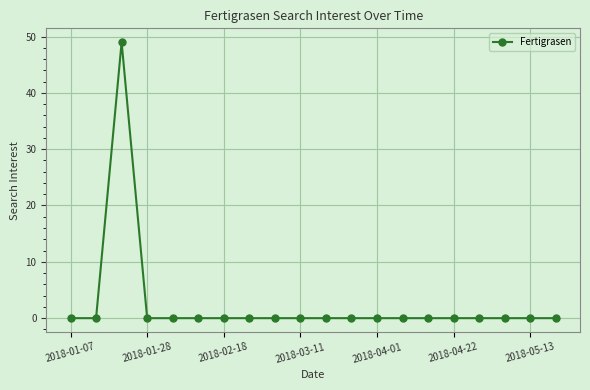

How many lines are shown in the chart?

1